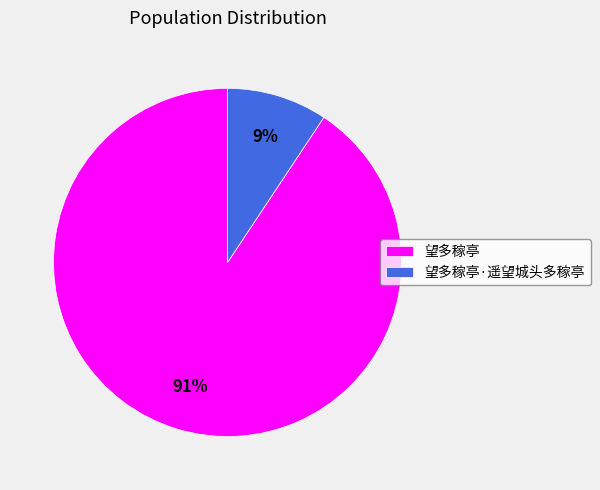

Which has a higher value, 望多稼亭 or 望多稼亭·遥望城头多稼亭?

望多稼亭